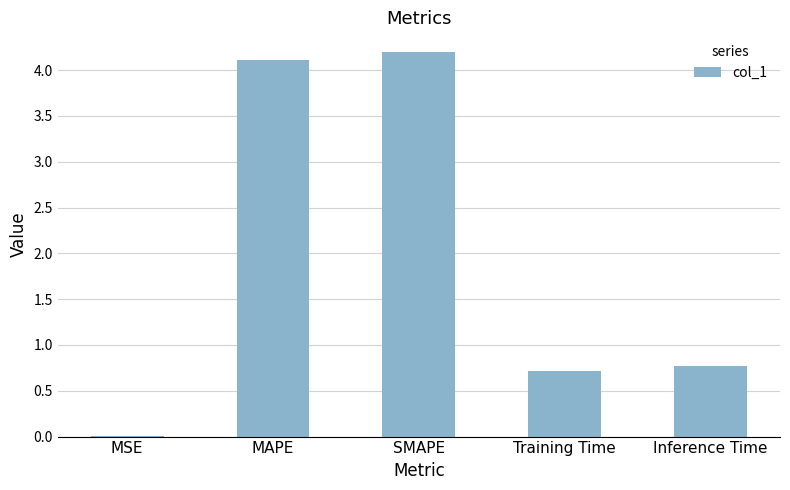

Are the bars horizontal?

No